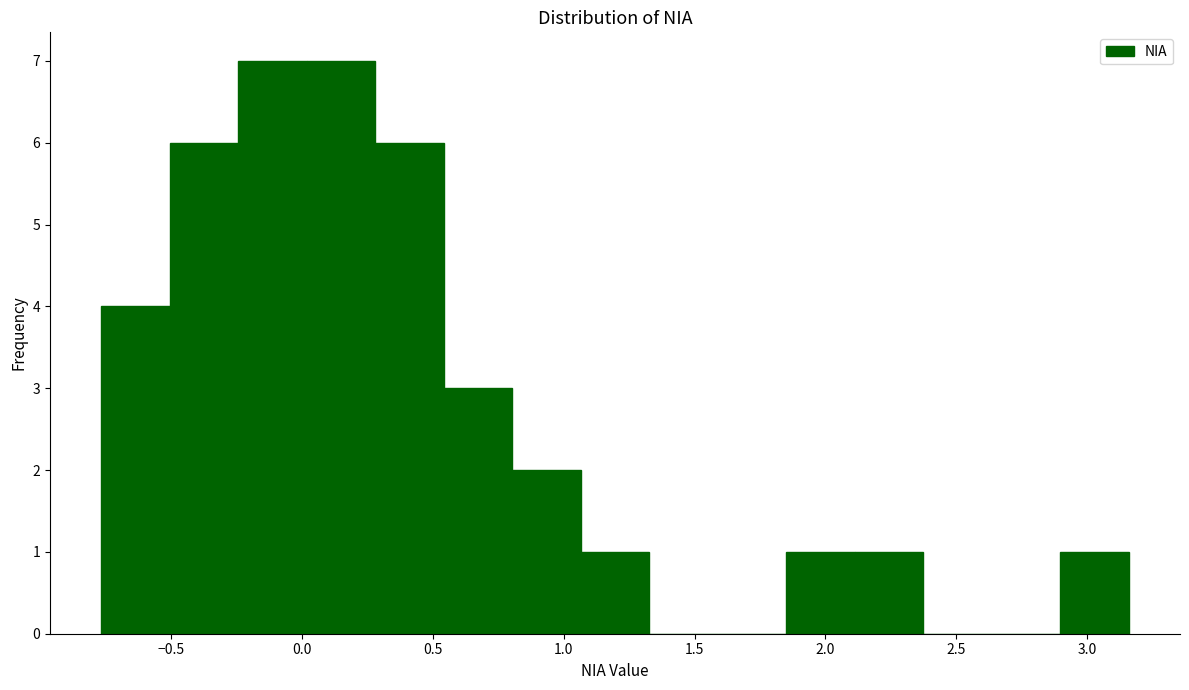

How tall is the bar that spans 0.30 to 0.55 on the x-axis? Neither the bar edges nor the heights are printed on the chart, so give them approximately, as read against the axes.

6